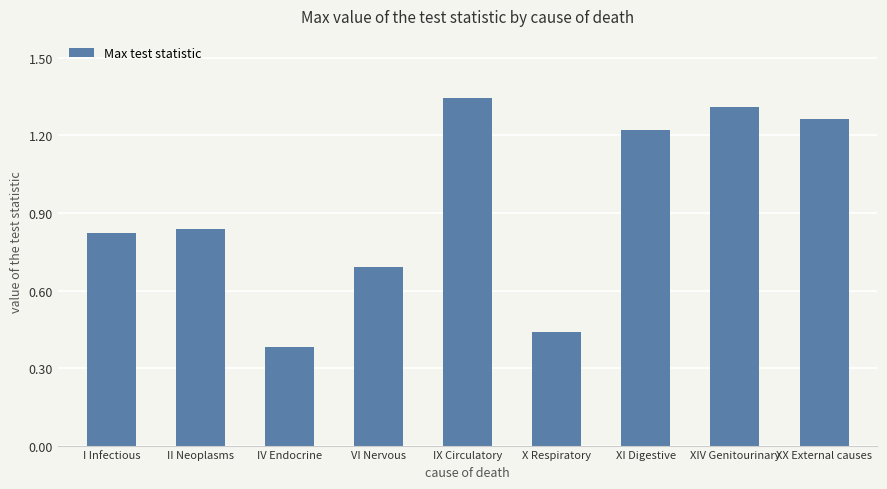

How many series are shown in this chart?

1